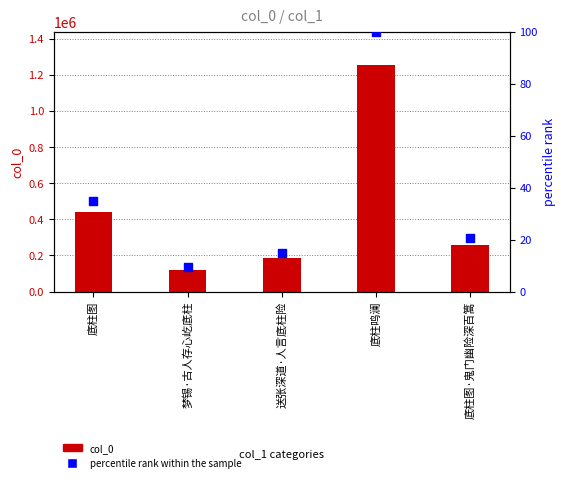

Which series has the widest spread of Y values?

col_0